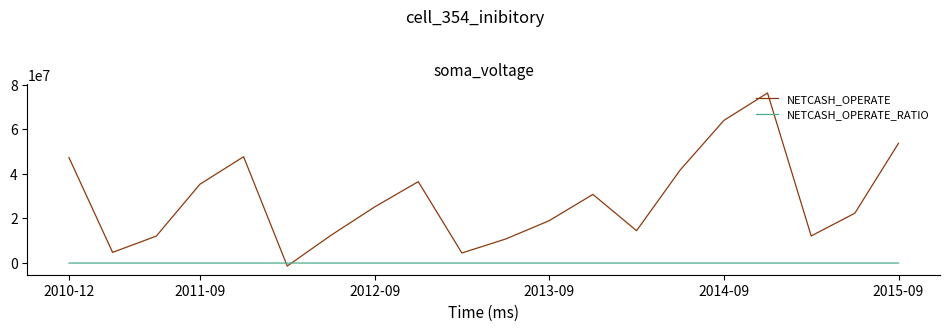

List the series in order of their peak value, lowest first.

NETCASH_OPERATE_RATIO, NETCASH_OPERATE